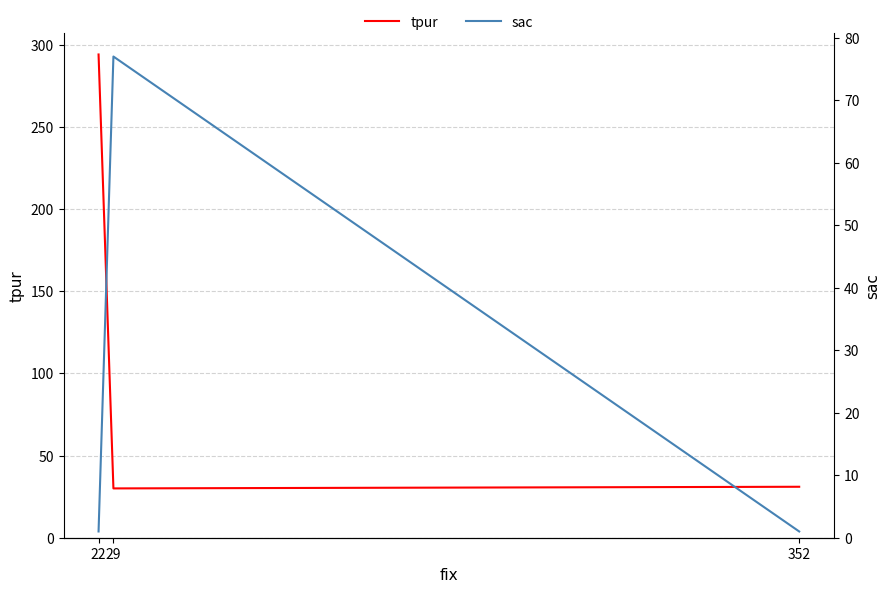

At which category is the sum across all series the highest?

22